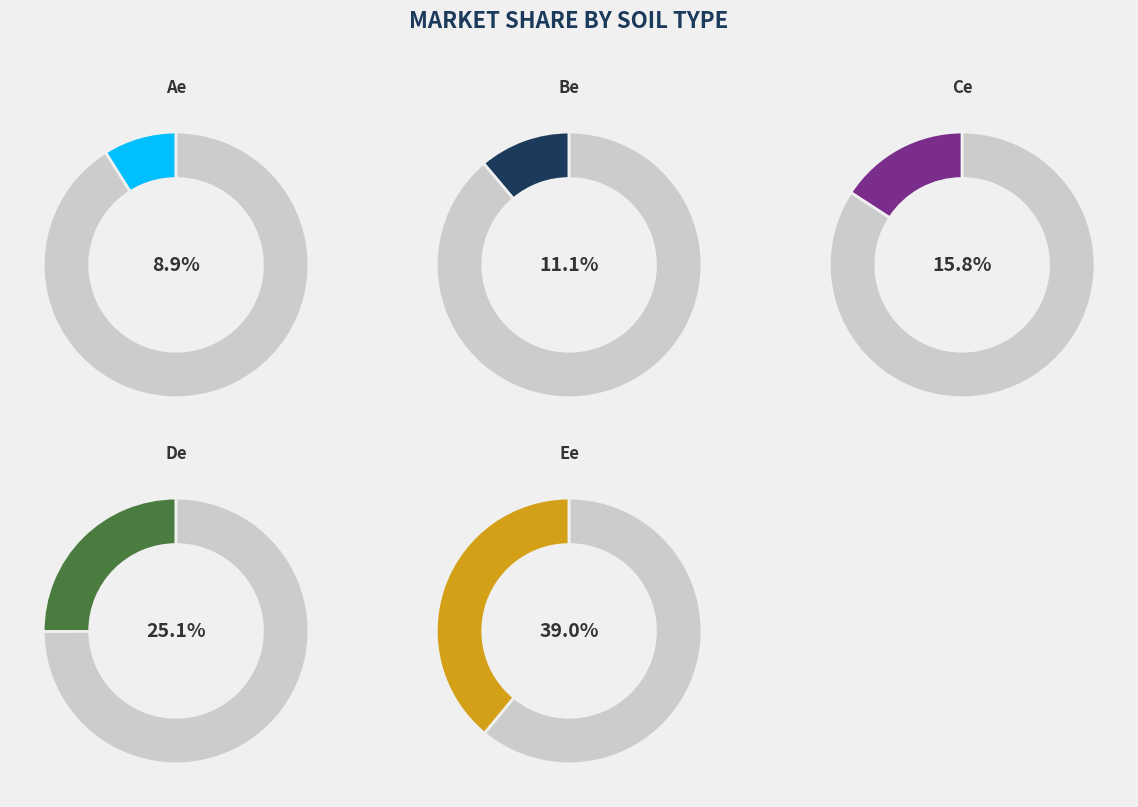

How many slices are in this pie chart?

5